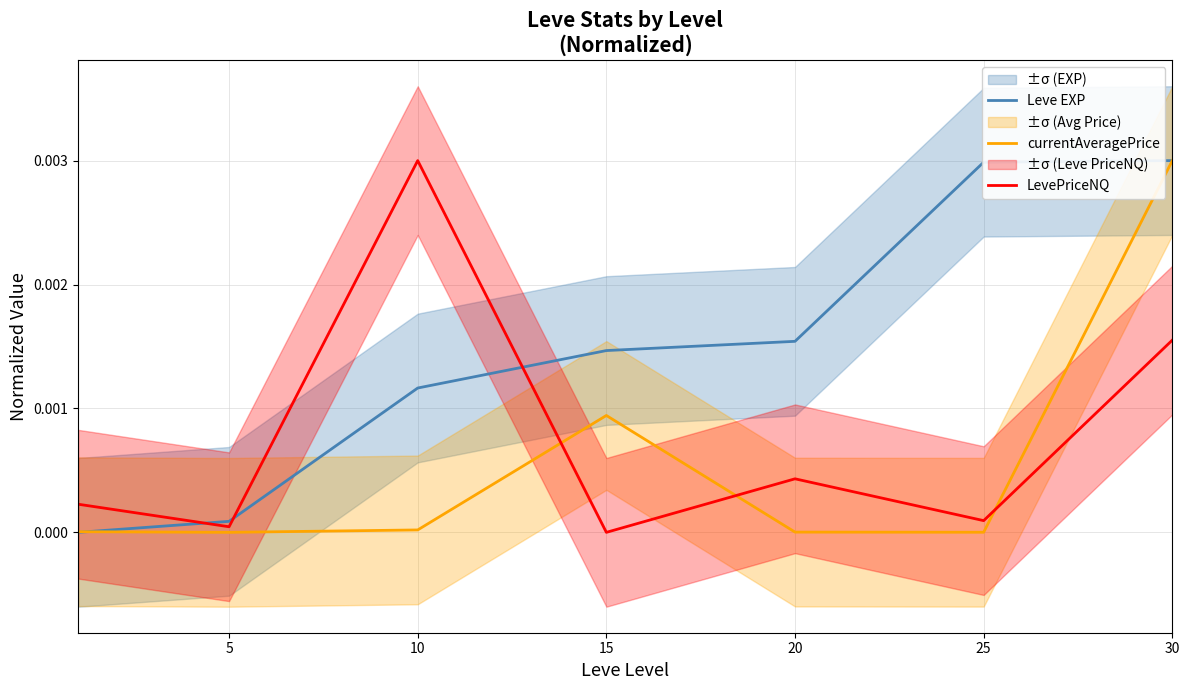

True or false: Leve EXP has a value of 0.0 at 30.

True